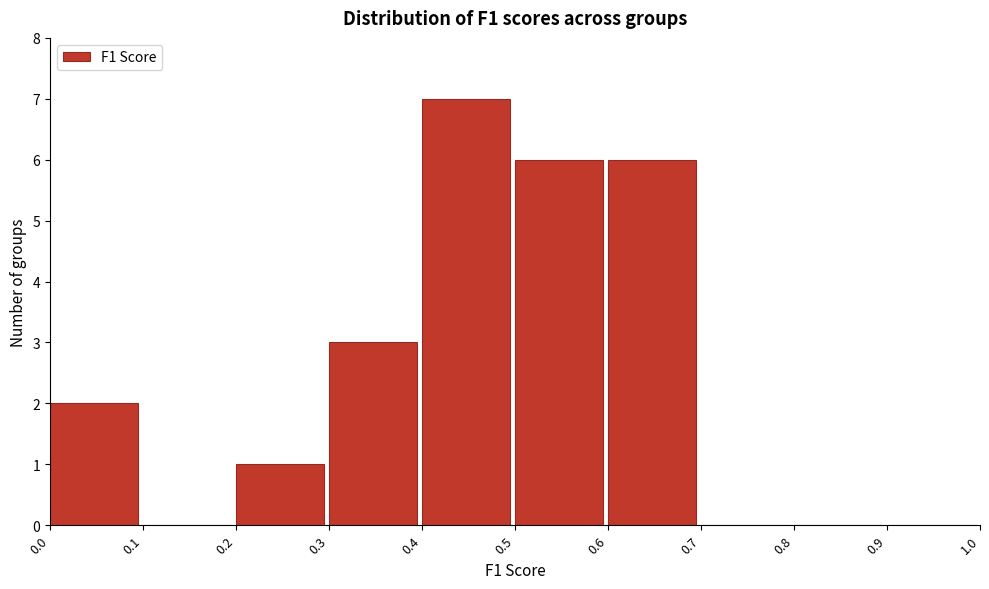

Reading left to right, list every bar in this chart as the range it spans on the x-axis followed by its height. The values are not printed on the chart, so give them approximately, as read against the axis.

0.0 to 0.1: 2
0.1 to 0.2: 0
0.2 to 0.3: 1
0.3 to 0.4: 3
0.4 to 0.5: 7
0.5 to 0.6: 6
0.6 to 0.7: 6
0.7 to 0.8: 0
0.8 to 0.9: 0
0.9 to 1.0: 0